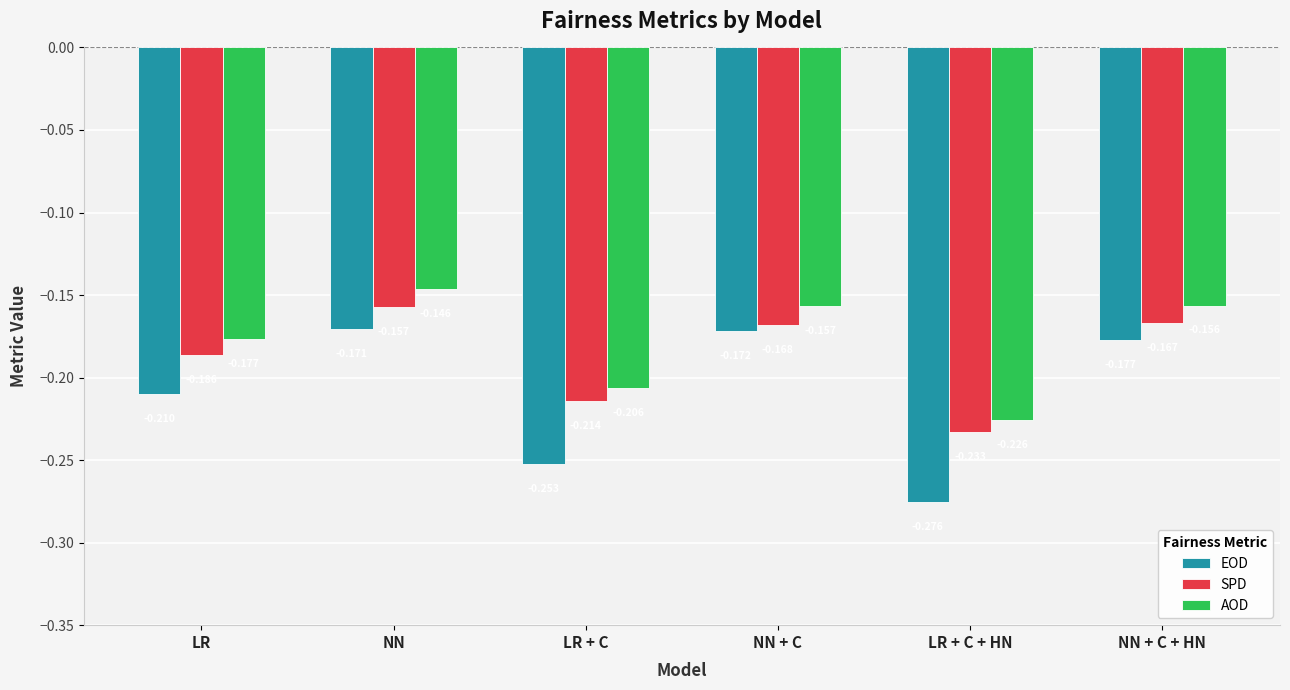

Which series has the largest total across all categories?

AOD